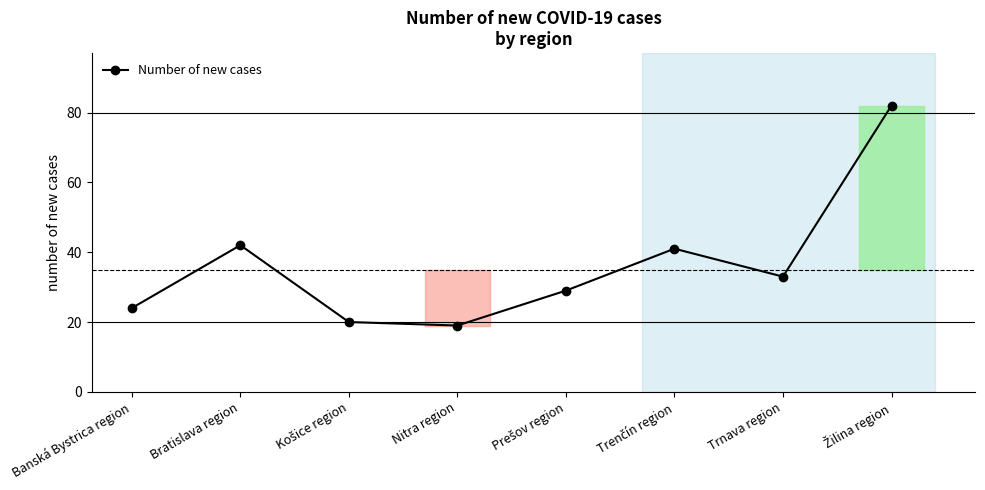

What position from the right is Trnava region?

2